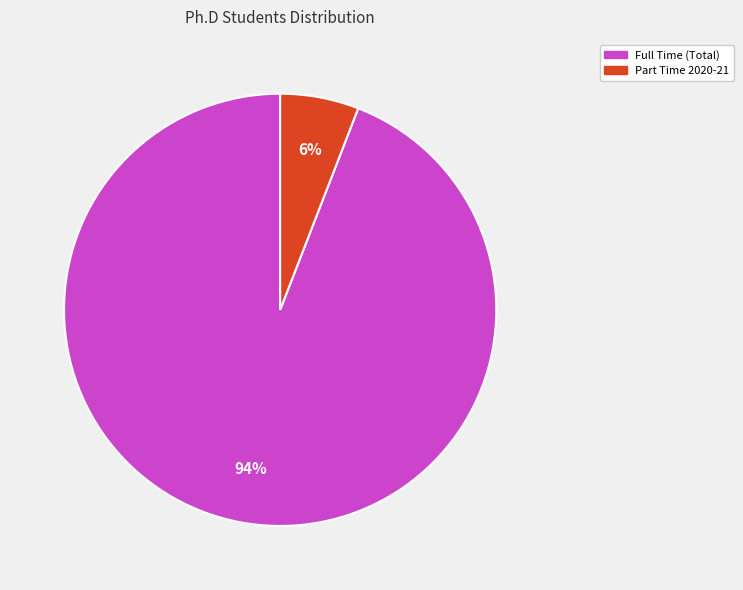

To the nearest percent, what is the difference between the largest and smallest slice percentages?

88%